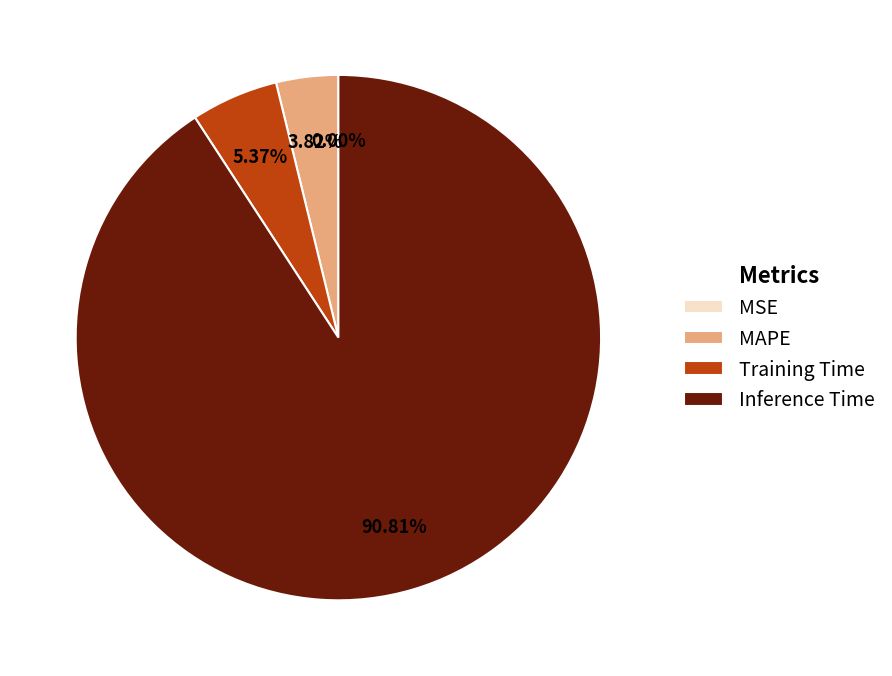

Does Training Time account for over 50% of the chart?

No